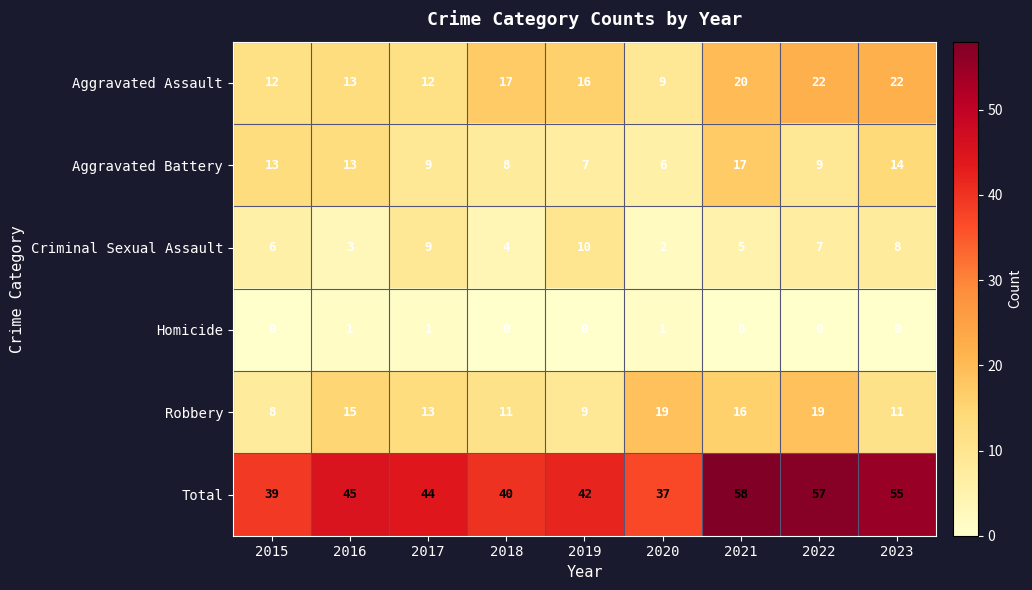

What is the average value of the Total series?

46